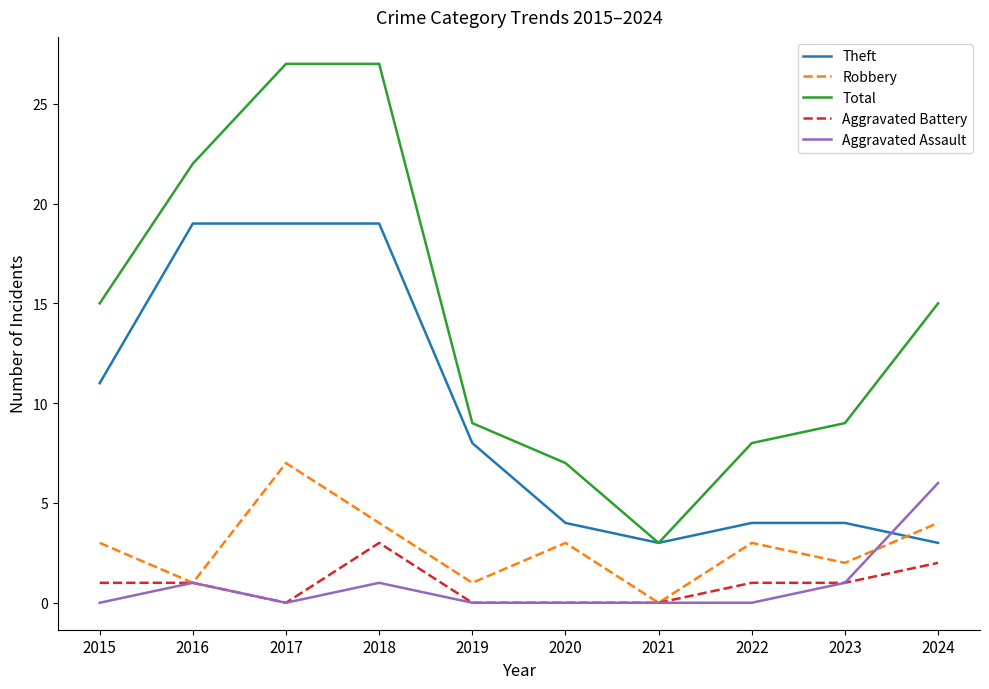

Which category has the highest value in the Aggravated Assault series?

2024